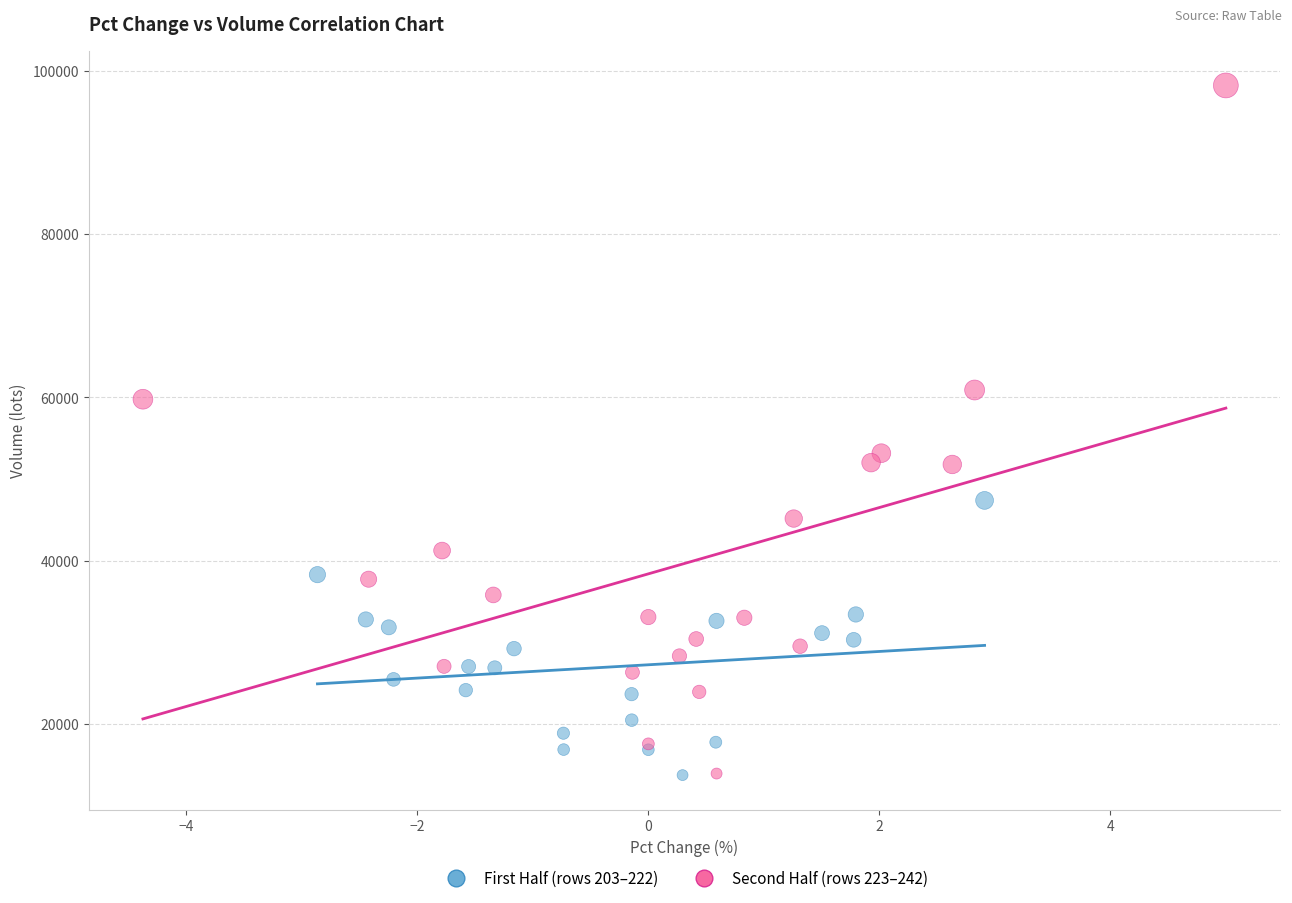

Which series contains the highest Y value?

Second Half (rows 223–242)